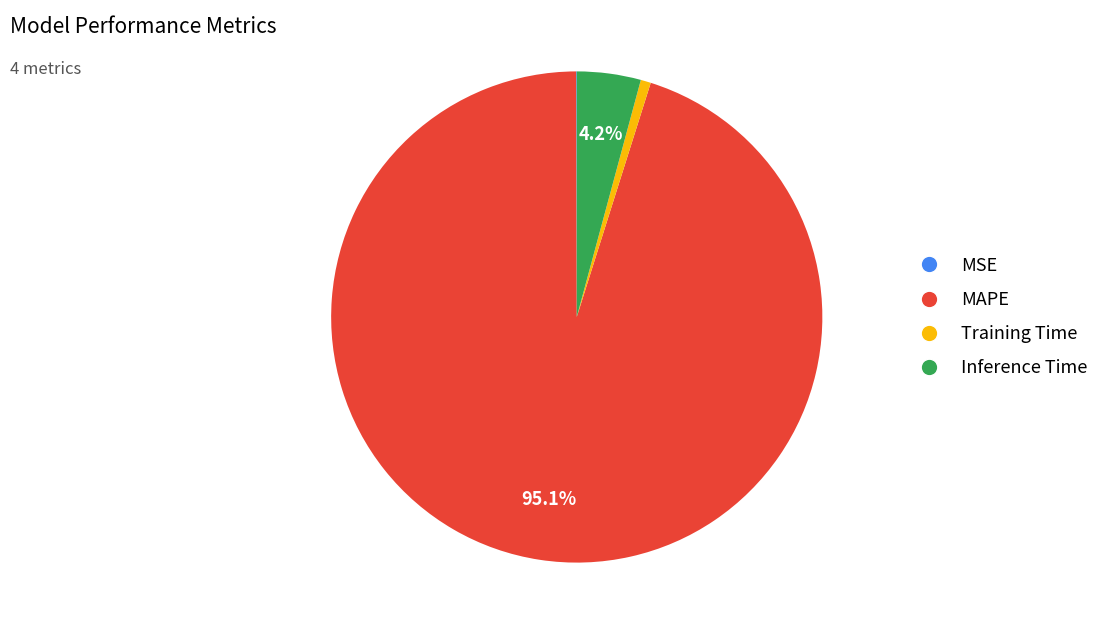

What is the largest slice in the pie chart?

MAPE